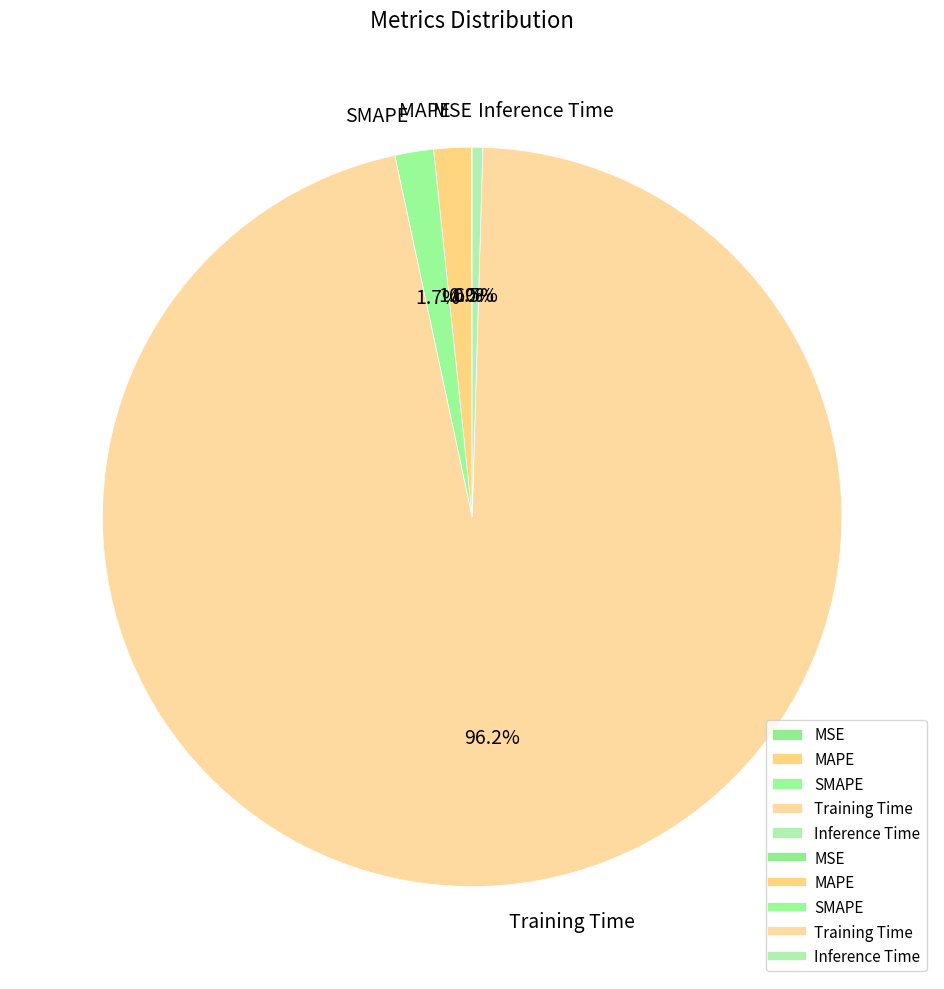

What is the total percentage of SMAPE and Inference Time?

2.2%